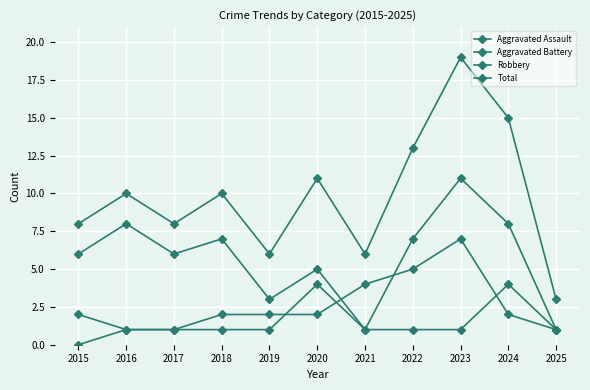

At which category does the chart reach its peak across all series?

2023